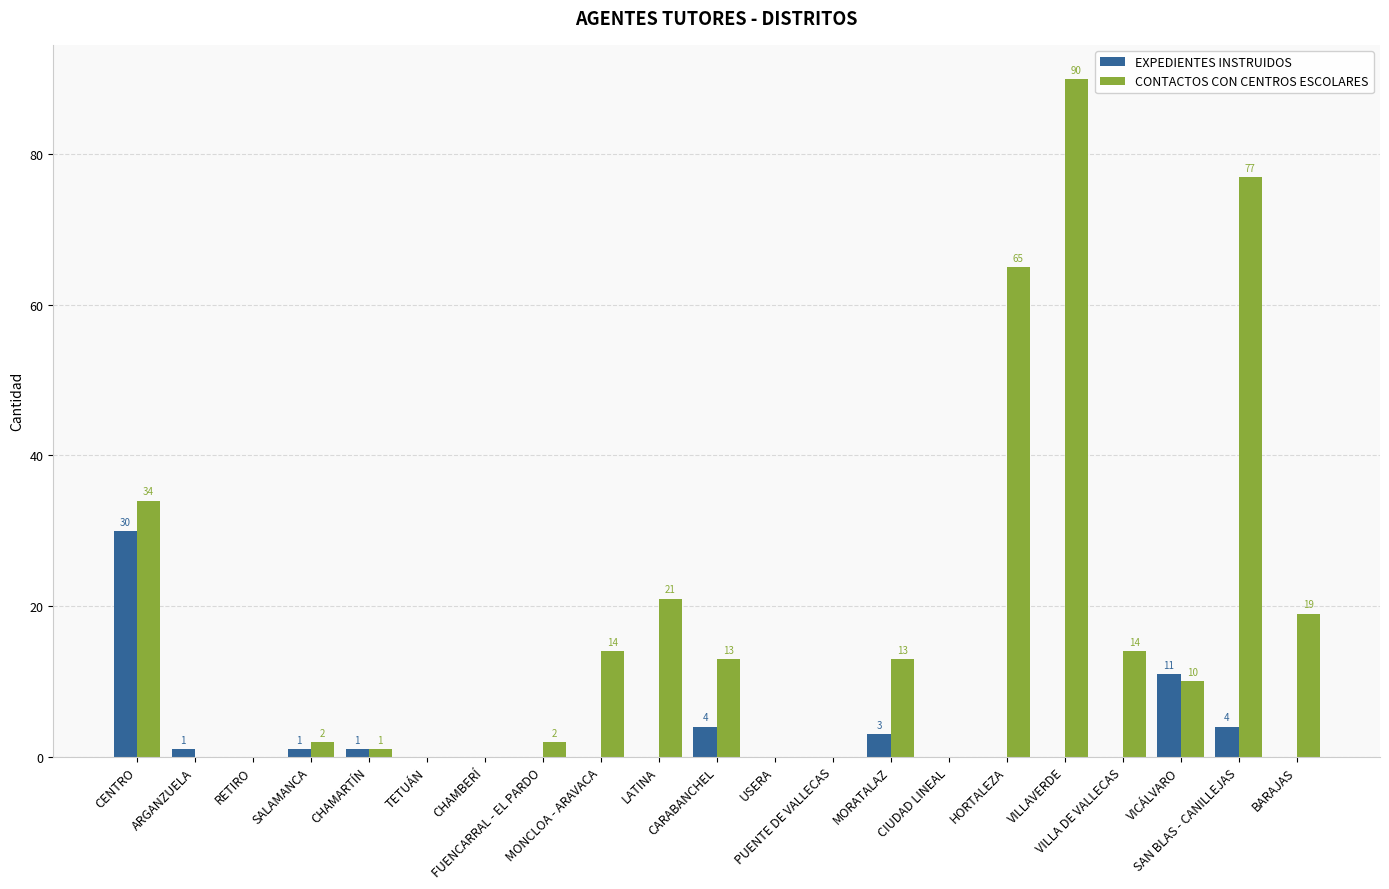

What is the maximum value shown in the chart?

90